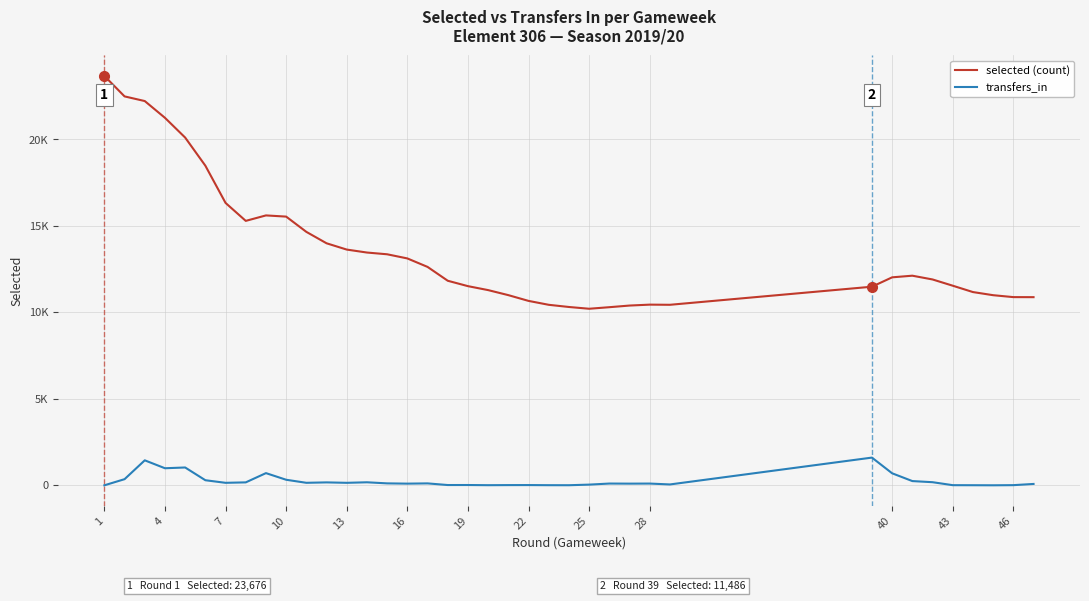

True or false: transfers_in and selected (count) intersect in this chart.

False